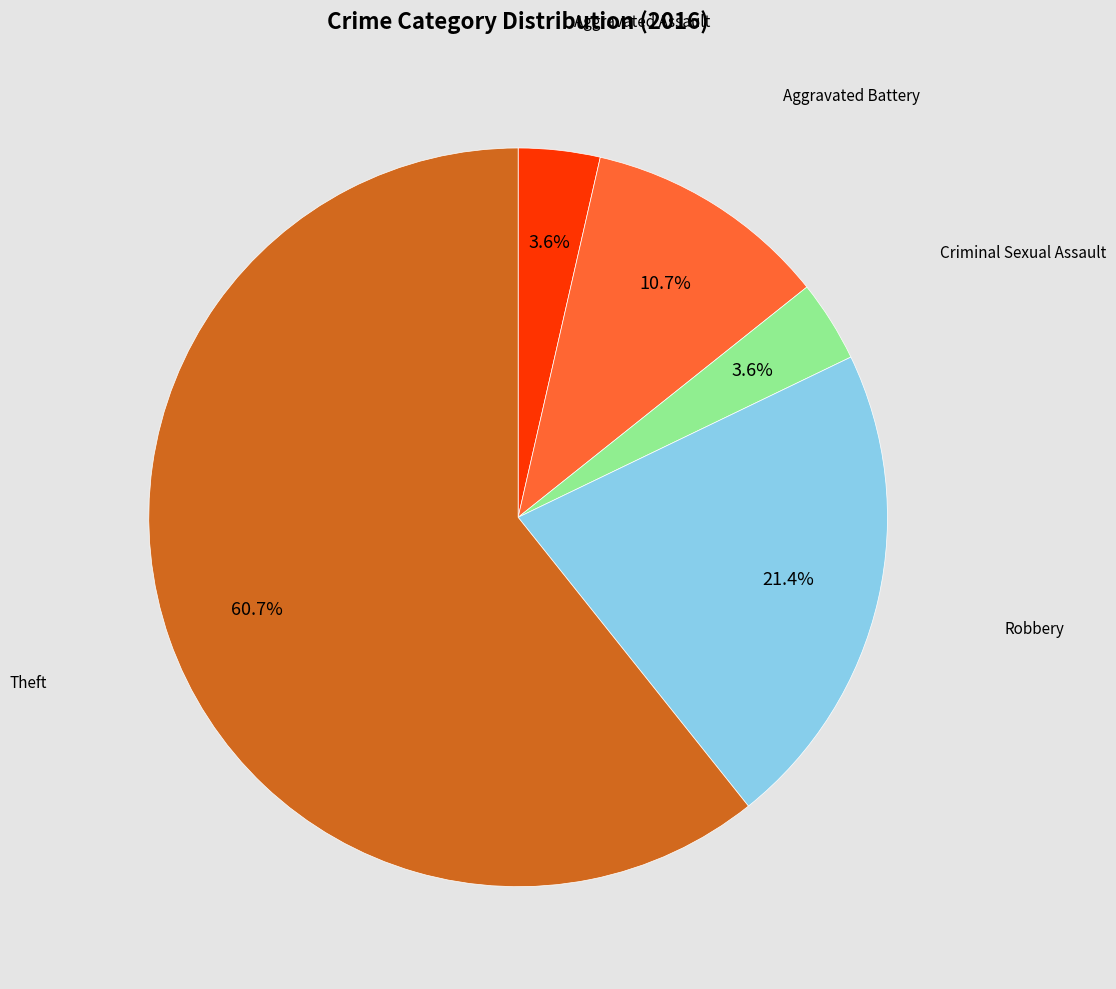

Combined, what portion of the pie is Robbery and Criminal Sexual Assault?

25.0%